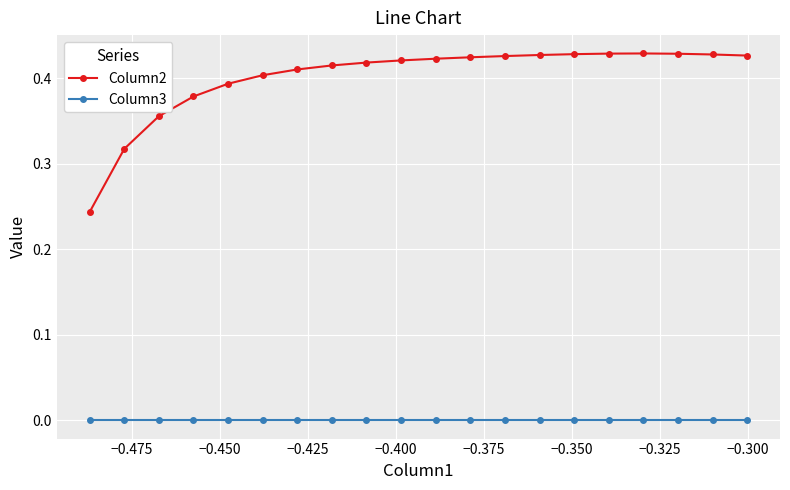

Rank the series by their average value, from highest to lowest.

Column2, Column3